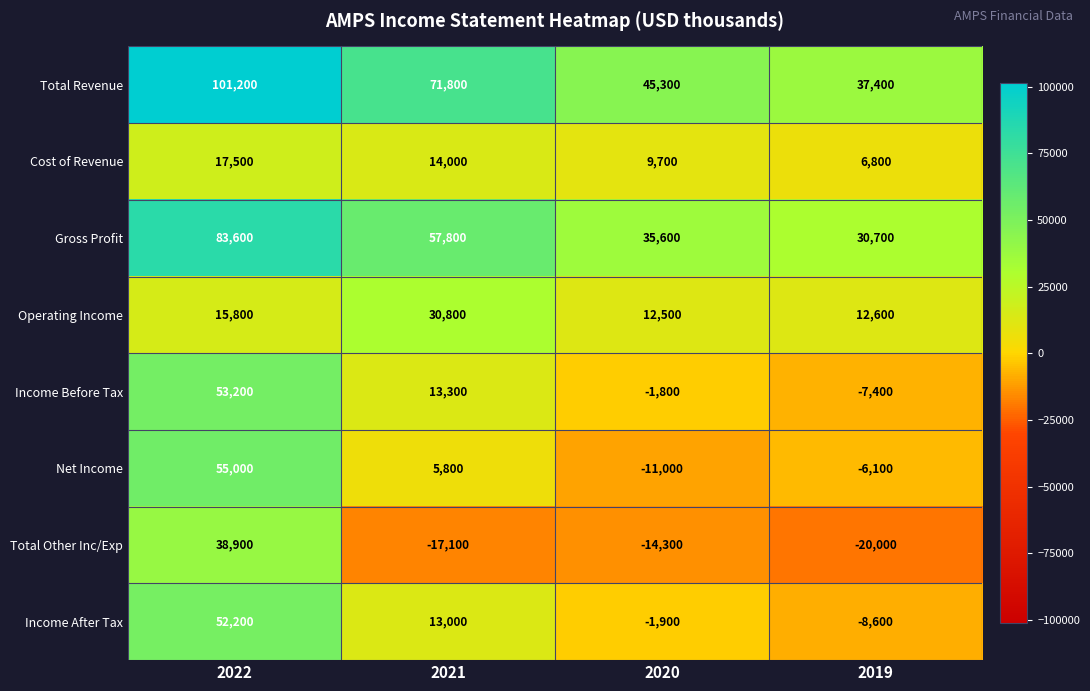

What is the maximum value shown in the chart?

101200